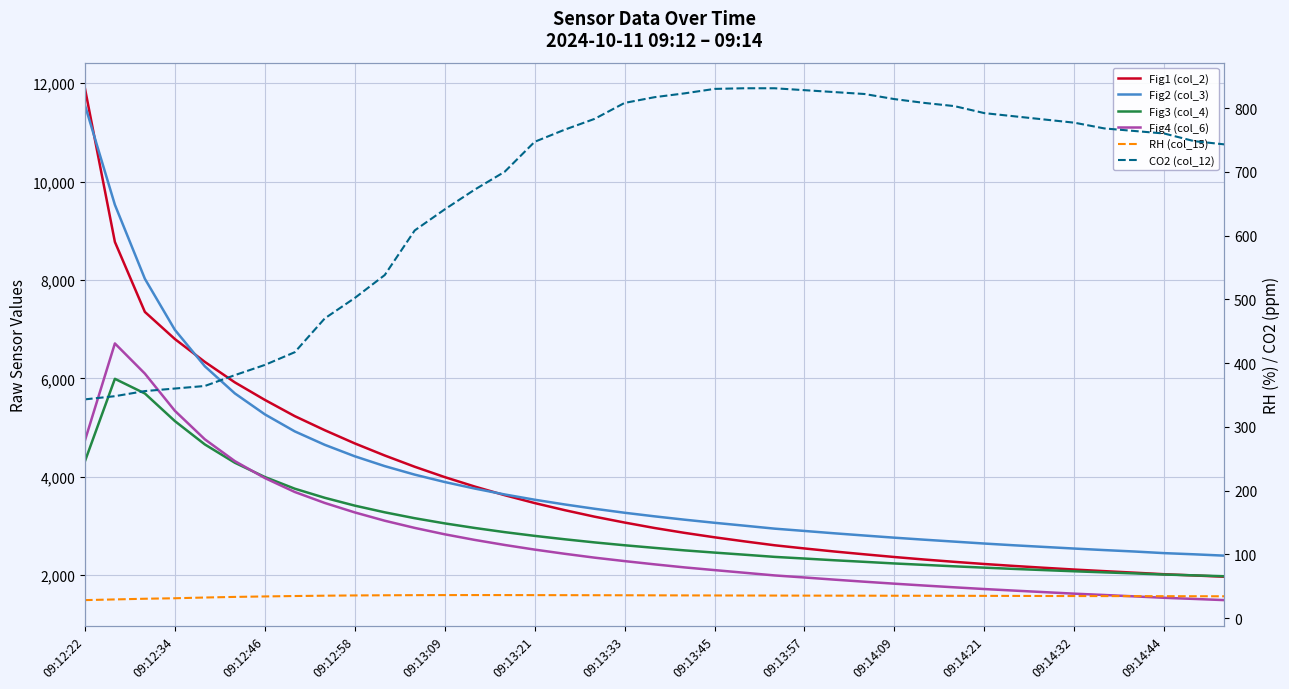

Where is the first local maximum for RH (col_15)?

13